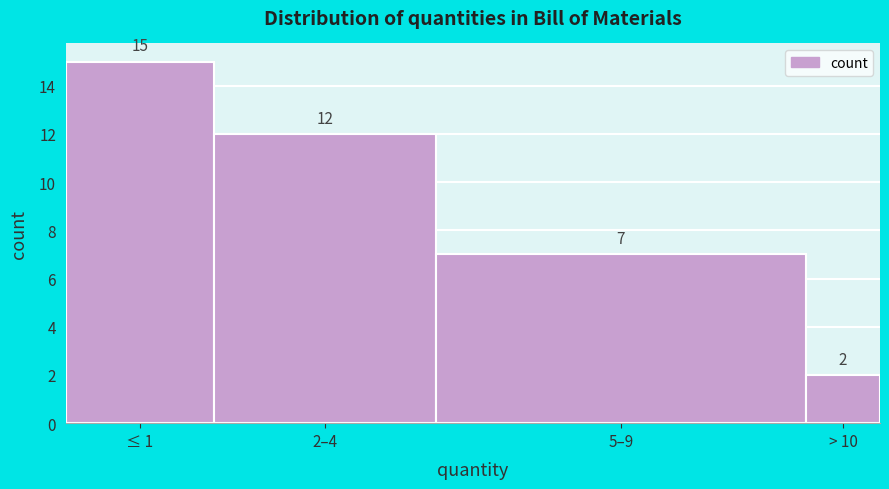

Reading left to right, extract all data points from this chart.

≤ 1=15	2–4=12	5–9=7	> 10=2